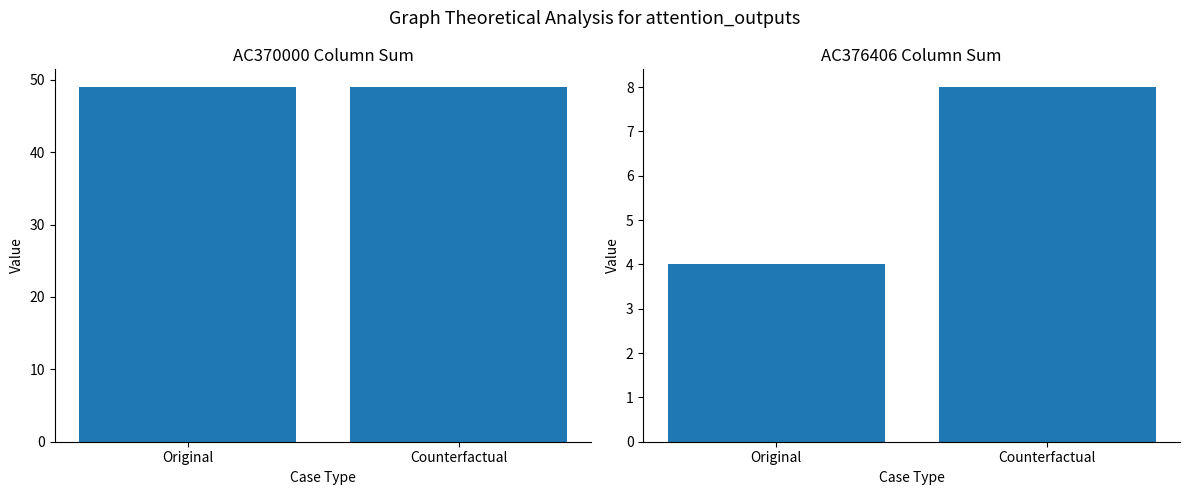

What is the difference between the maximum and minimum values in the AC376406 Sum series?

4